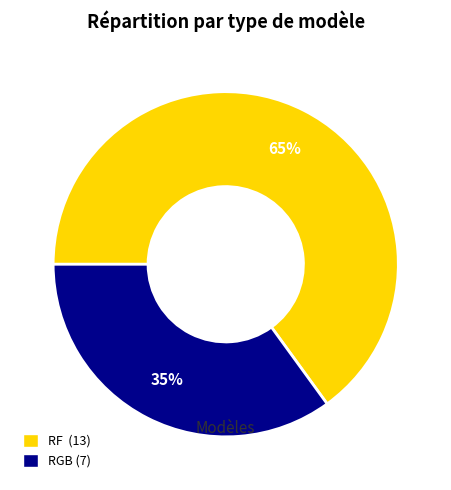

Which slice is the smallest?

RGB